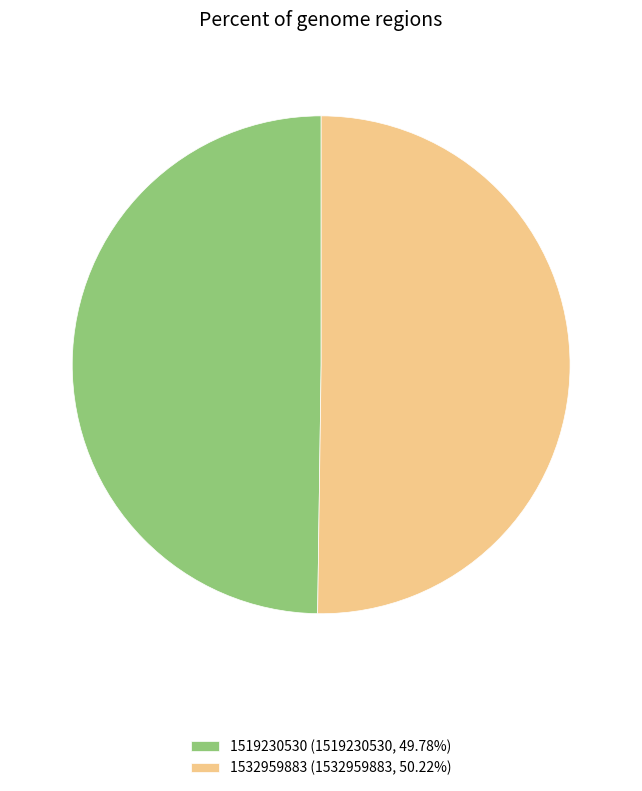

Is the sum of 1532959883 (1532959883, 50.22%) and 1519230530 (1519230530, 49.78%) greater than half?

Yes